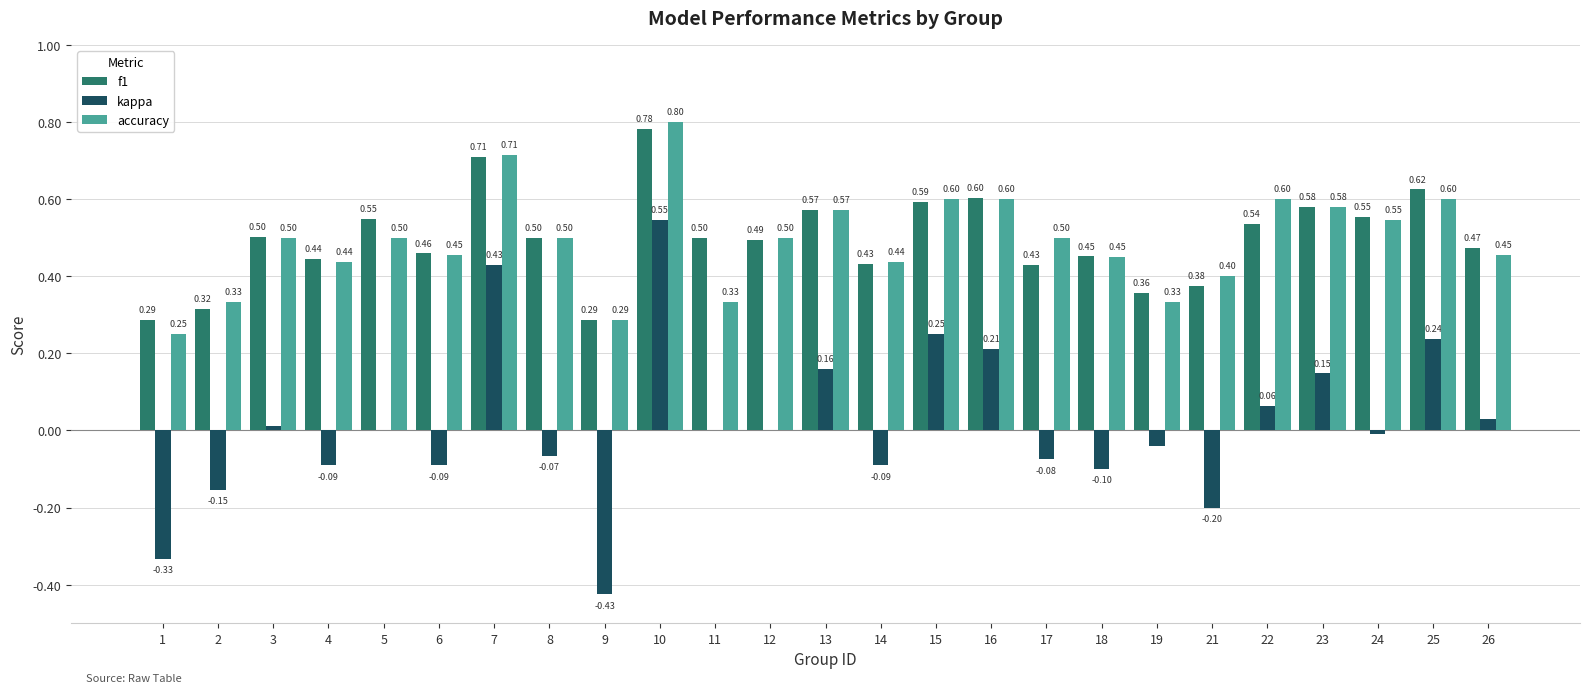

What is the sum of all f1 values?

12.4